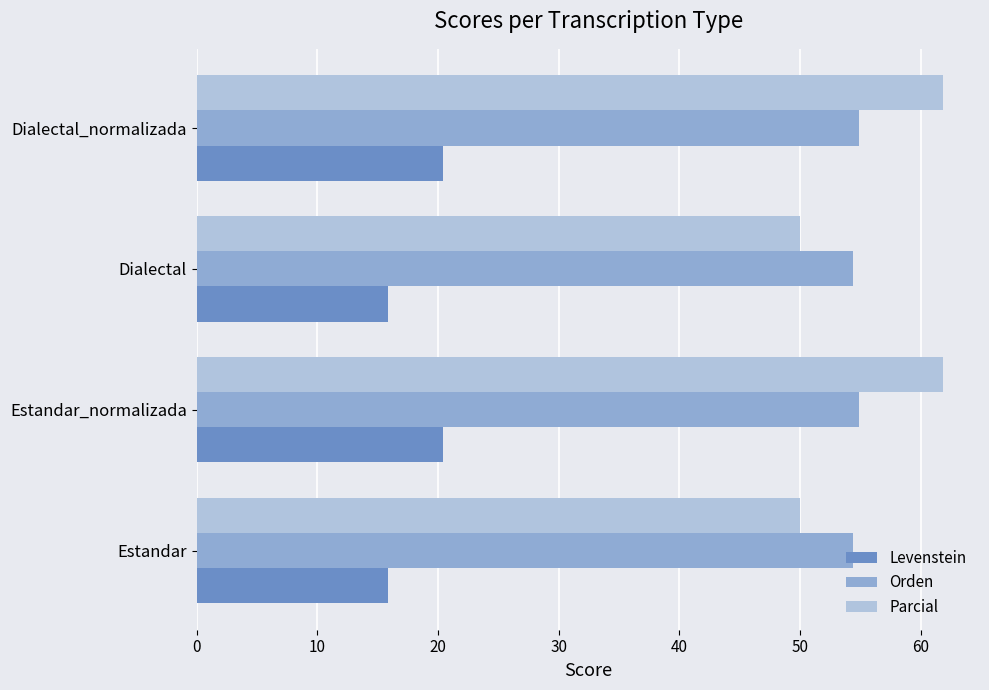

How many series are shown in this chart?

3